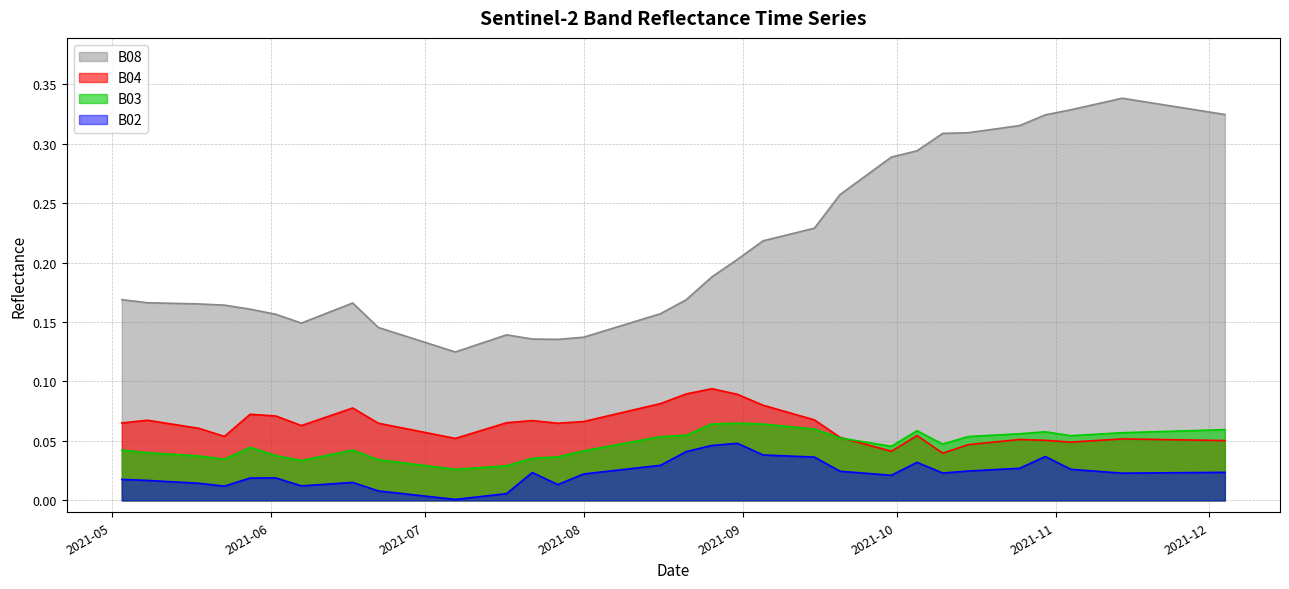

How many data points does each series have?

40